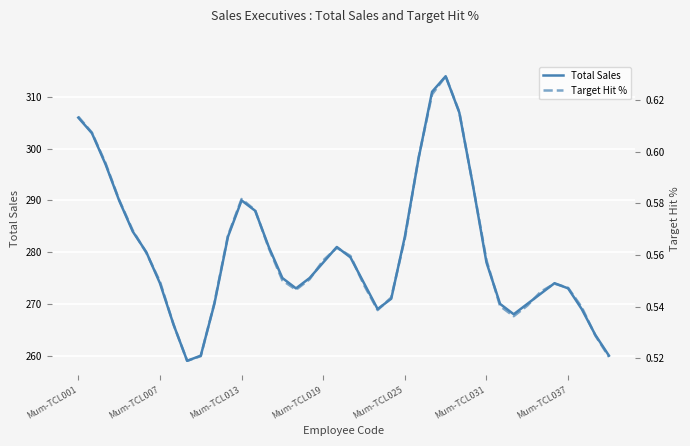

How many interior local valleys does the Target Hit % series have?

4